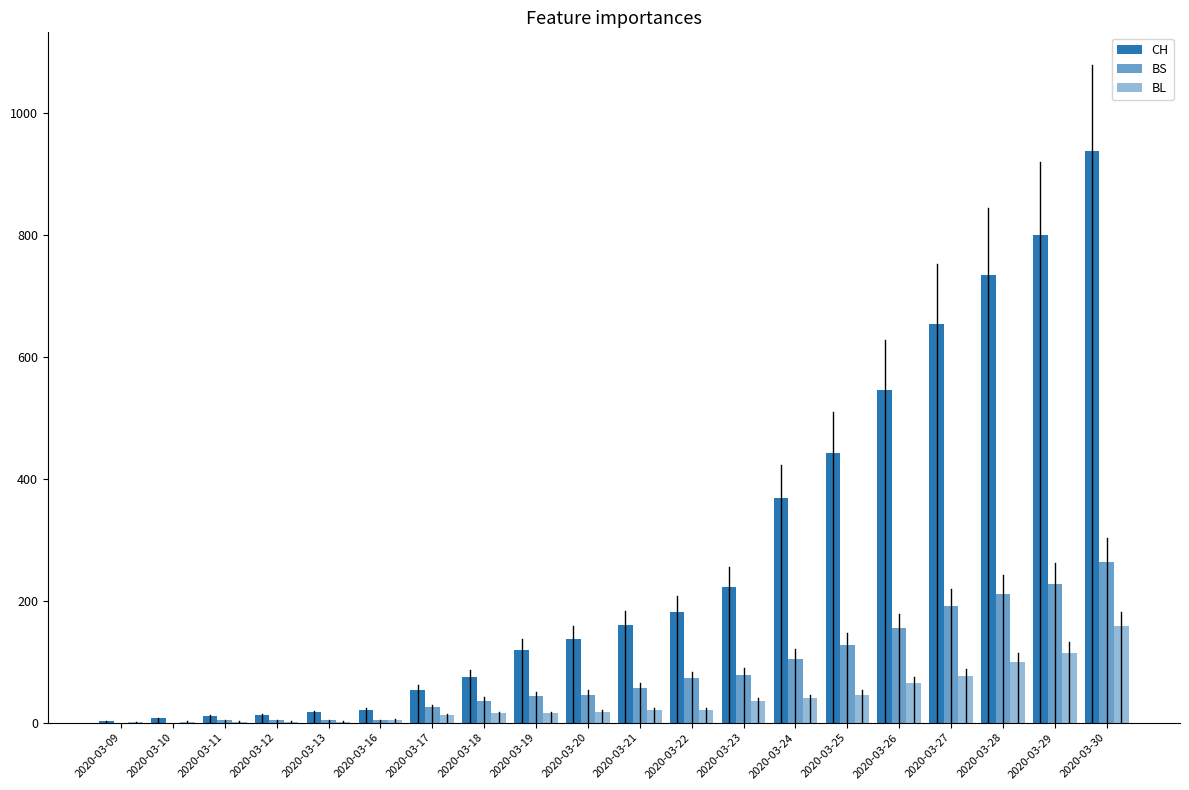

How many groups of bars are there?

20